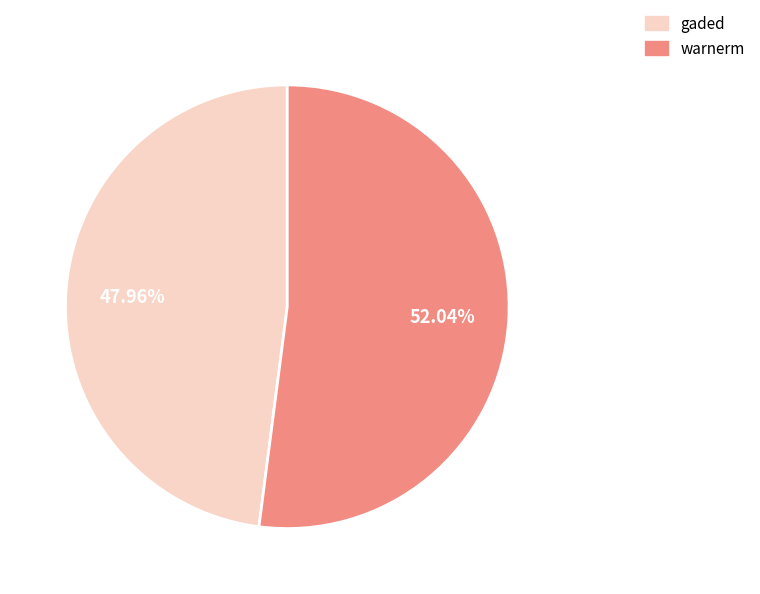

Between warnerm and gaded, which is larger?

warnerm